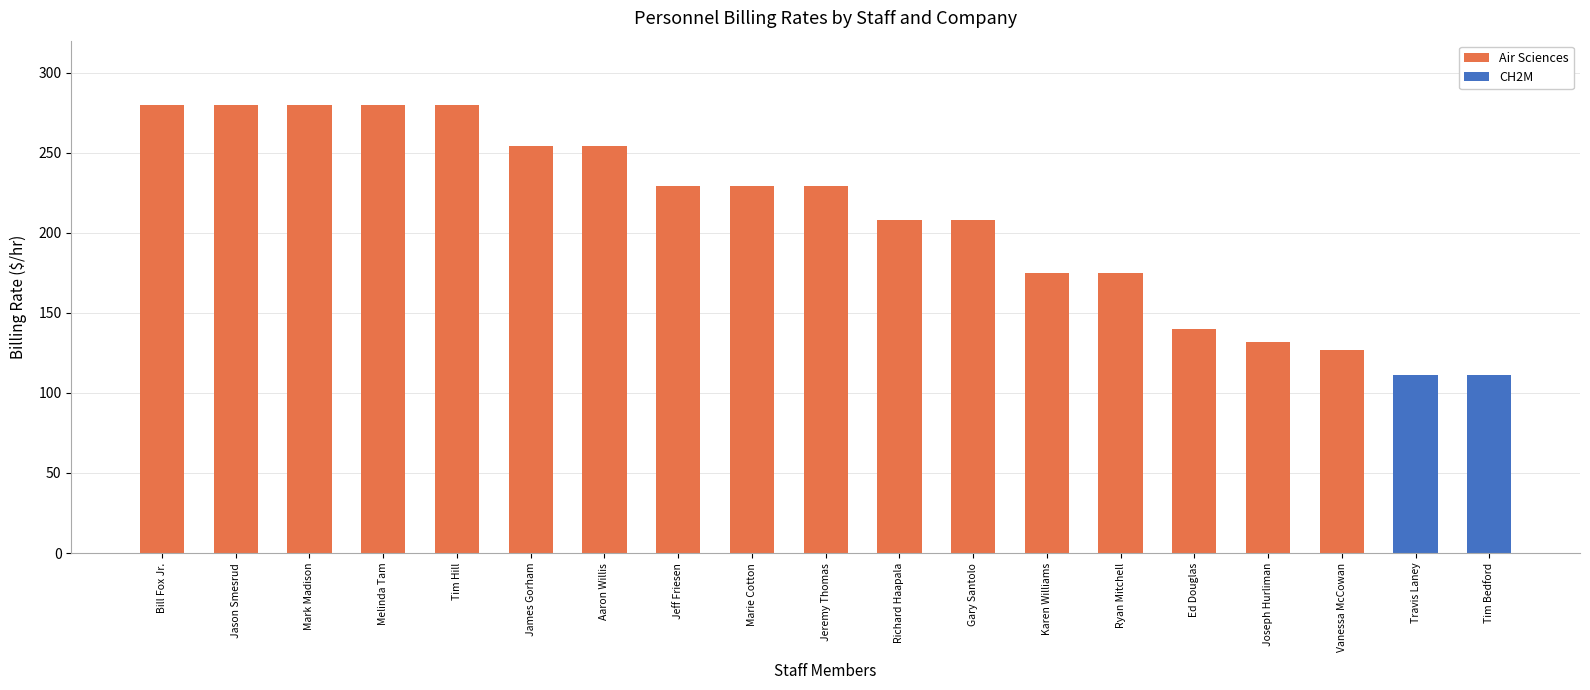

Are the bars grouped side by side (vs. stacked)?

No